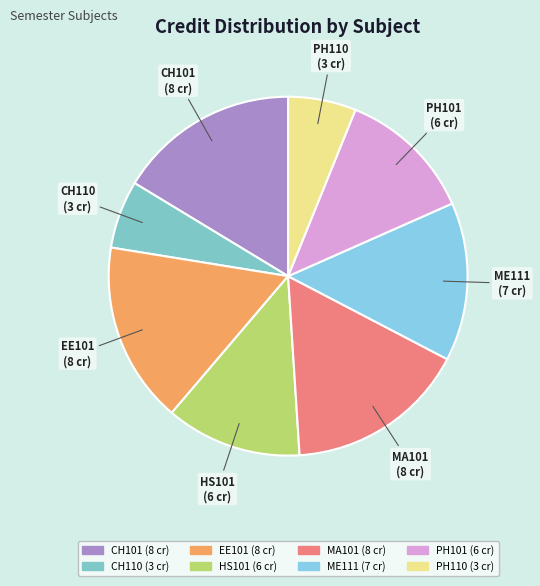

Do CH110 and HS101 together represent more than half of the pie?

No